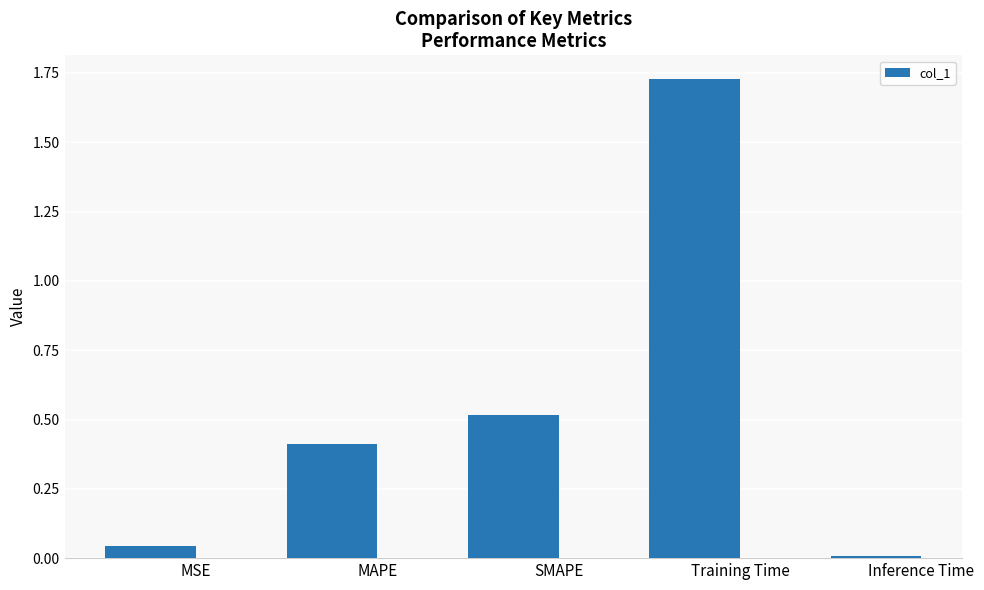

Which has a higher value, Inference Time or MAPE?

MAPE